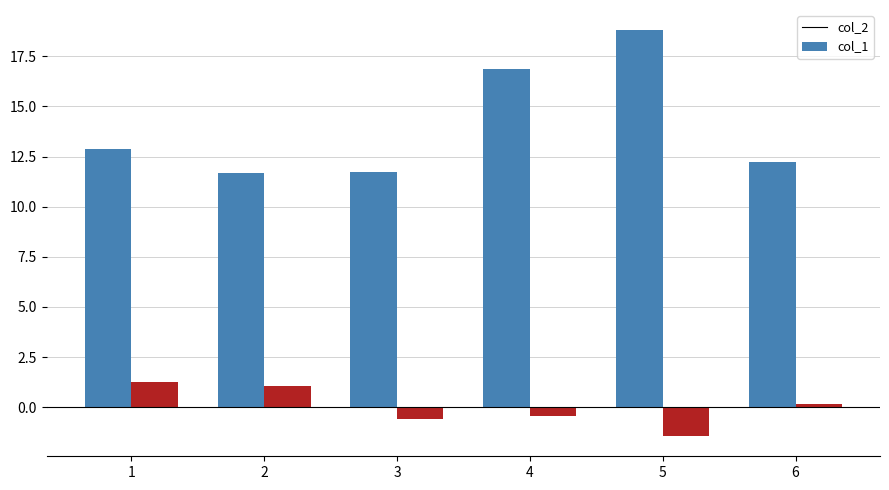

What is the difference between the highest and lowest values at 3?

12.3